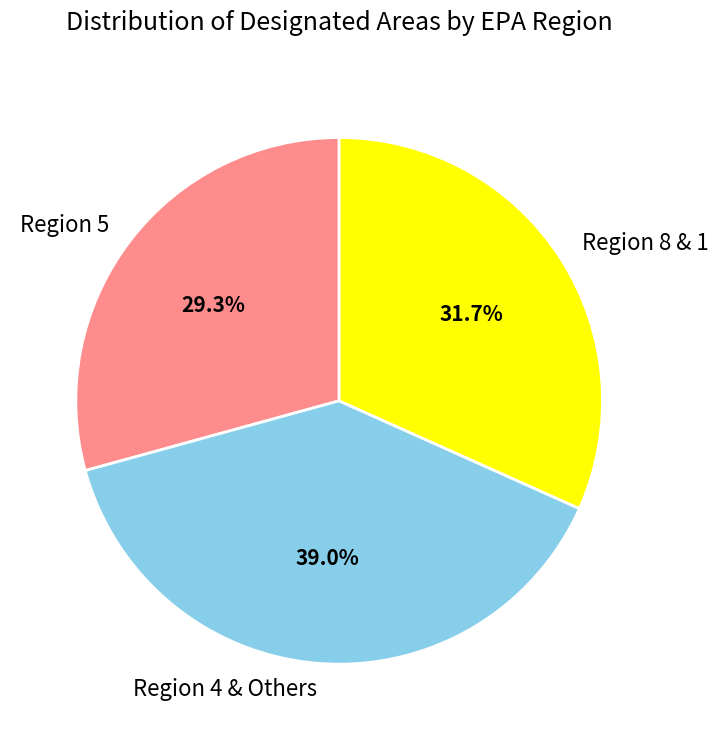

Rank the categories by value from lowest to highest.

Region 5, Region 8 & 1, Region 4 & Others